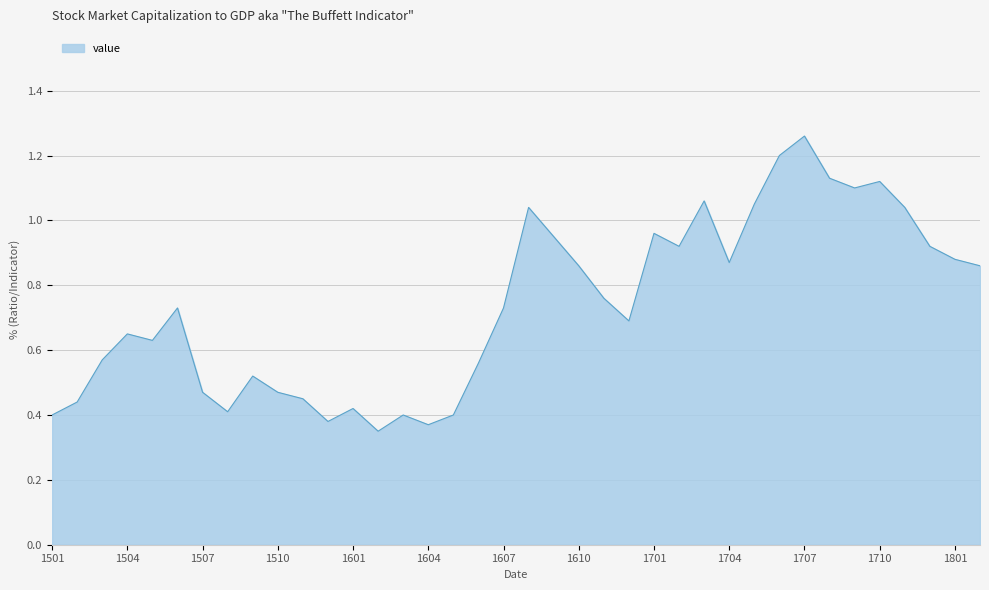

Reading left to right, what are all the values shown in this chart?

0.4	0.4	0.6	0.7	0.6	0.7	0.5	0.4	0.5	0.5	0.5	0.4	0.4	0.3	0.4	0.4	0.4	0.6	0.7	1.0	0.9	0.9	0.8	0.7	1.0	0.9	1.1	0.9	1.1	1.2	1.3	1.1	1.1	1.1	1.0	0.9	0.9	0.9